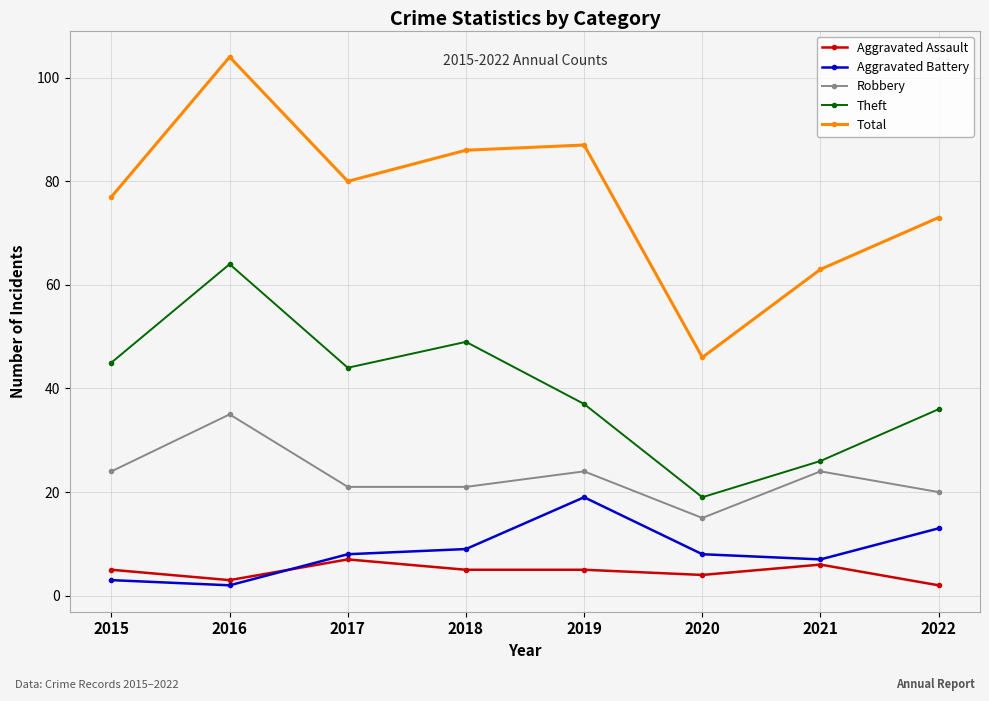

True or false: Theft and Robbery intersect in this chart.

False